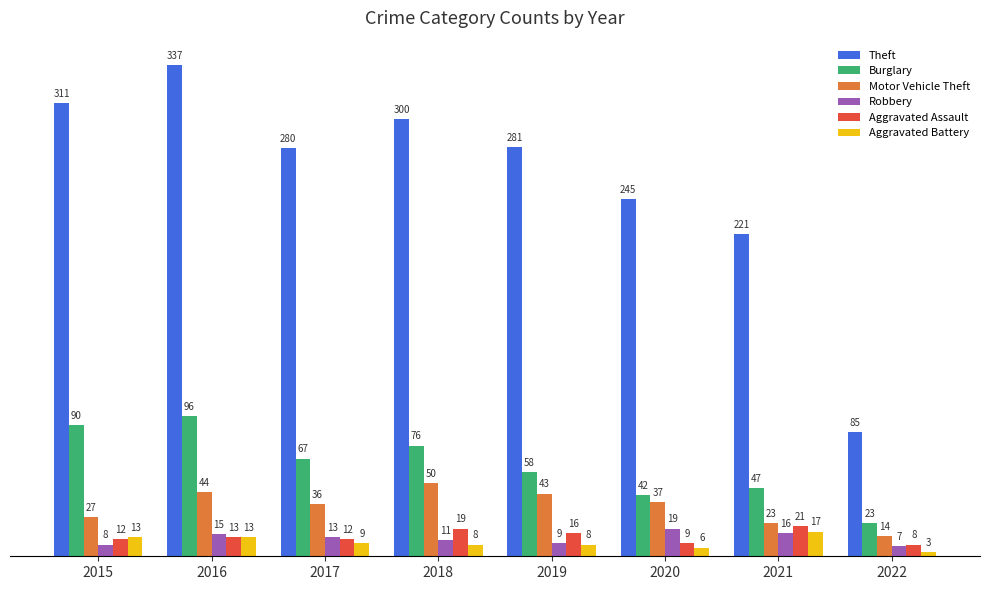

What is the total value across all series at 2015?

461